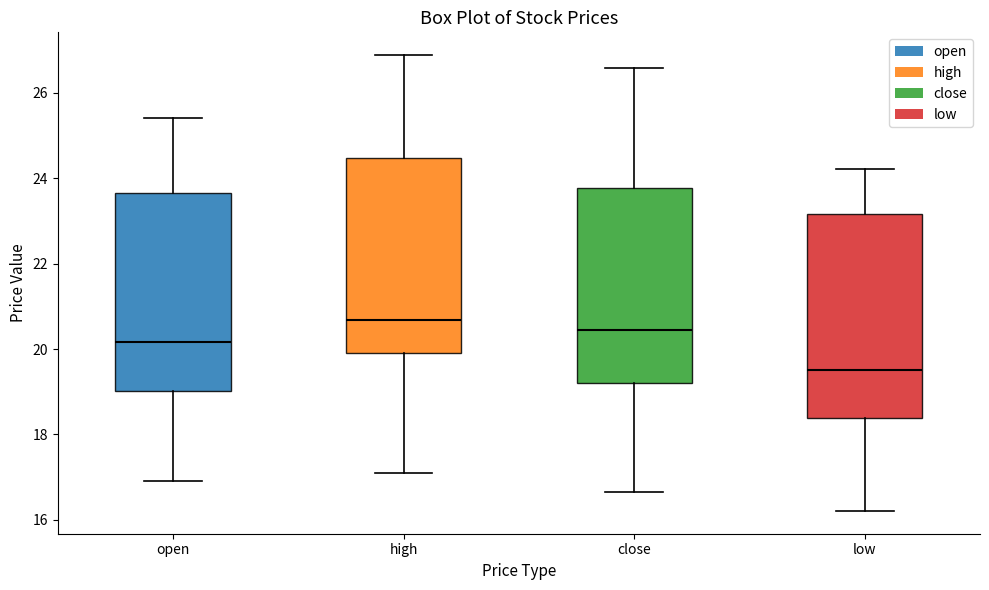

Which box's median line is the highest?

high